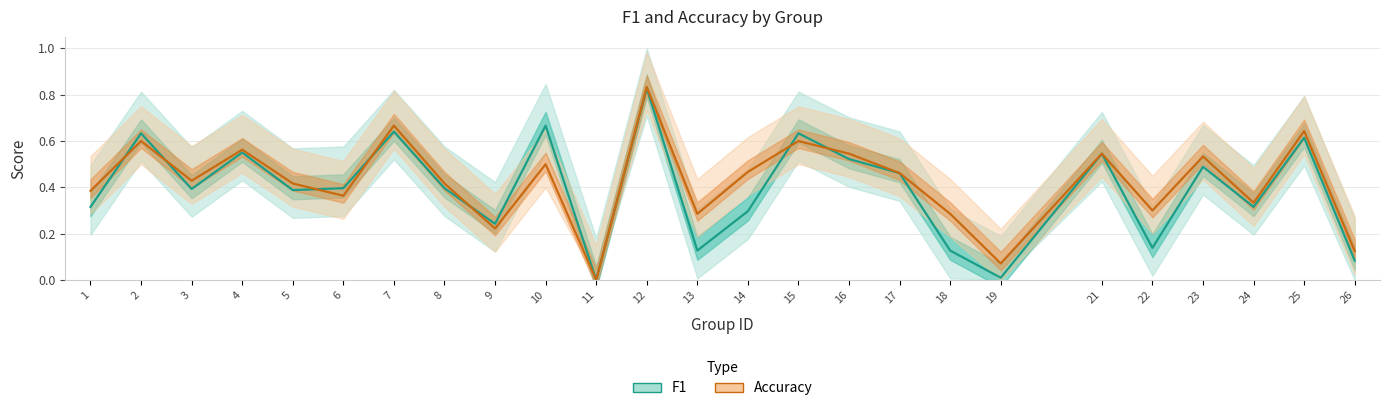

At how many categories does at least one series exceed 0?

24